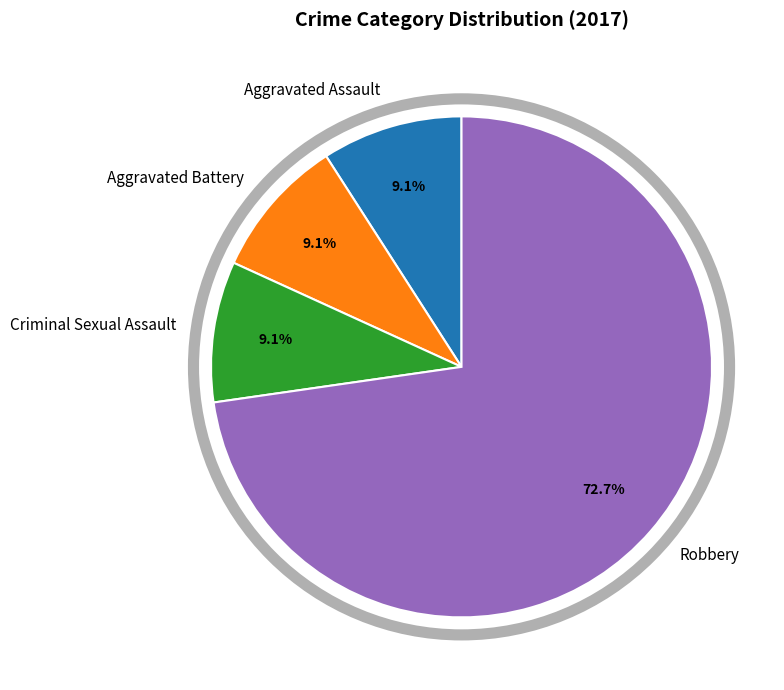

Which slice is the largest?

Robbery